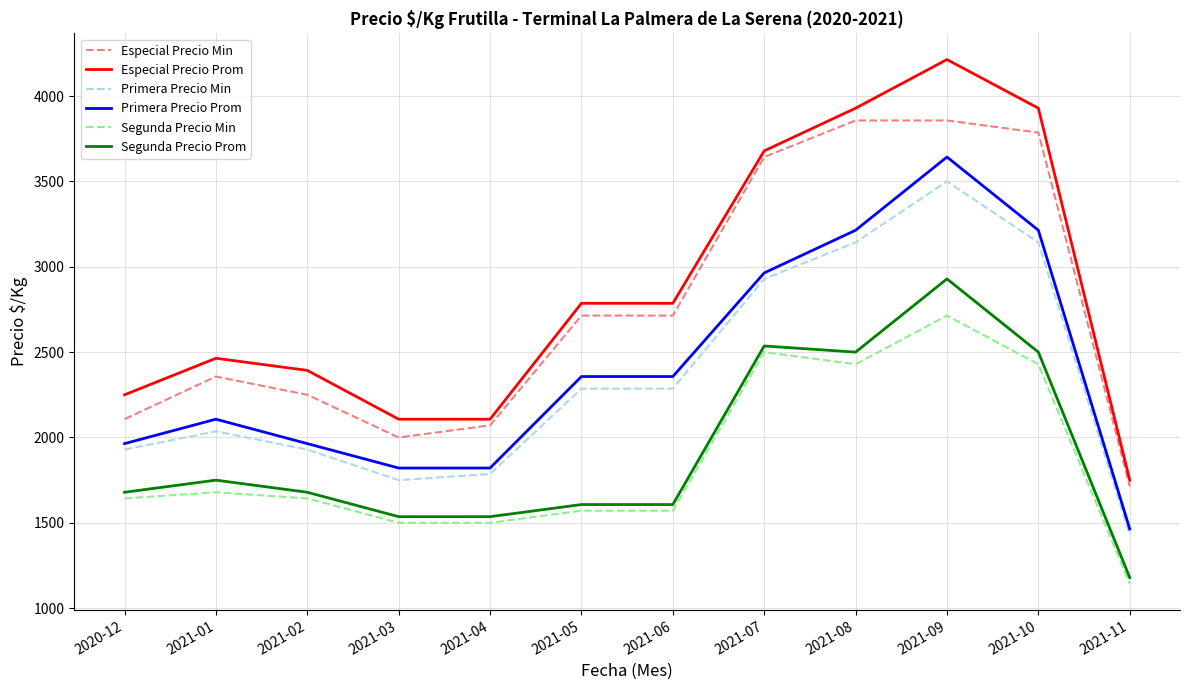

Is this an area chart (filled region under the line)?

No